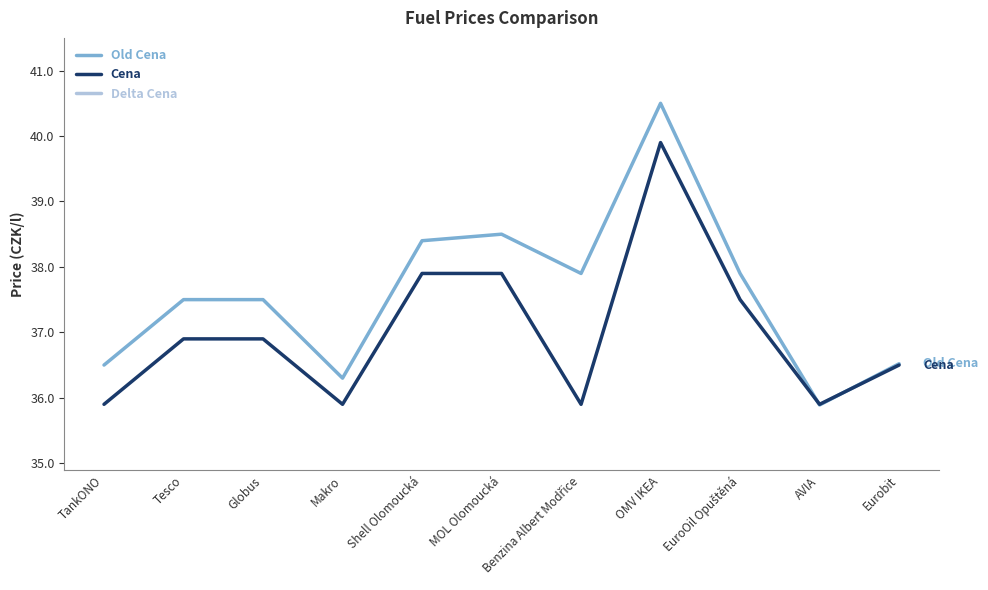

Where is the first local maximum for Old Cena?

MOL Olomoucká